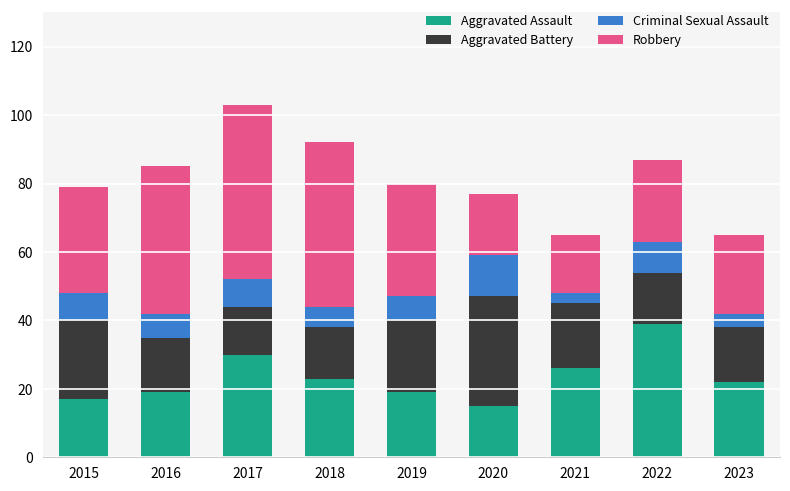

The value of Aggravated Assault at 2015 is 26. True or false?

False